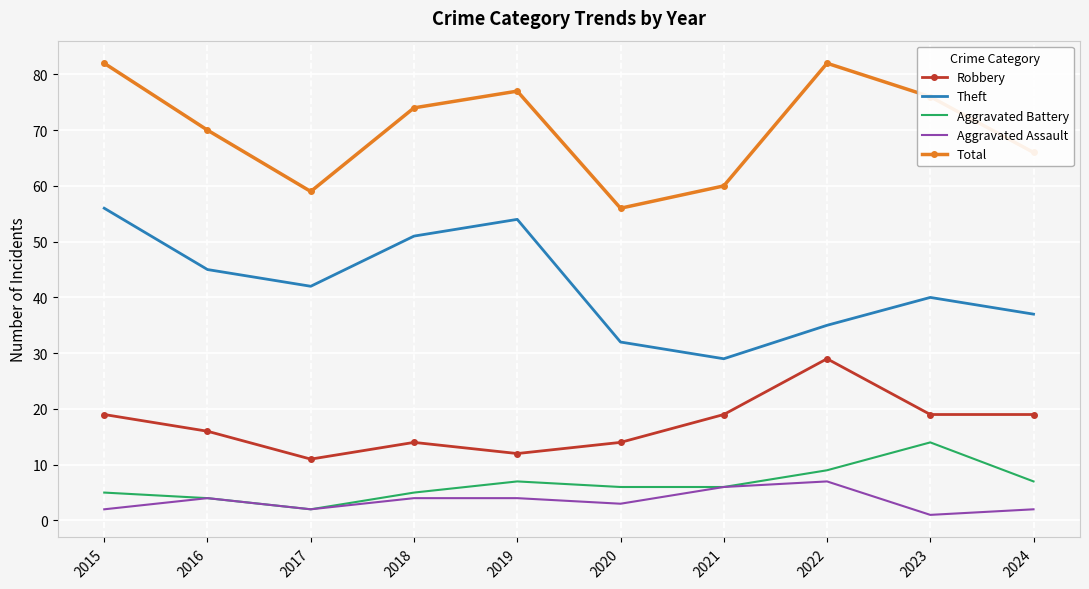

Where is the first local minimum for Total?

2017